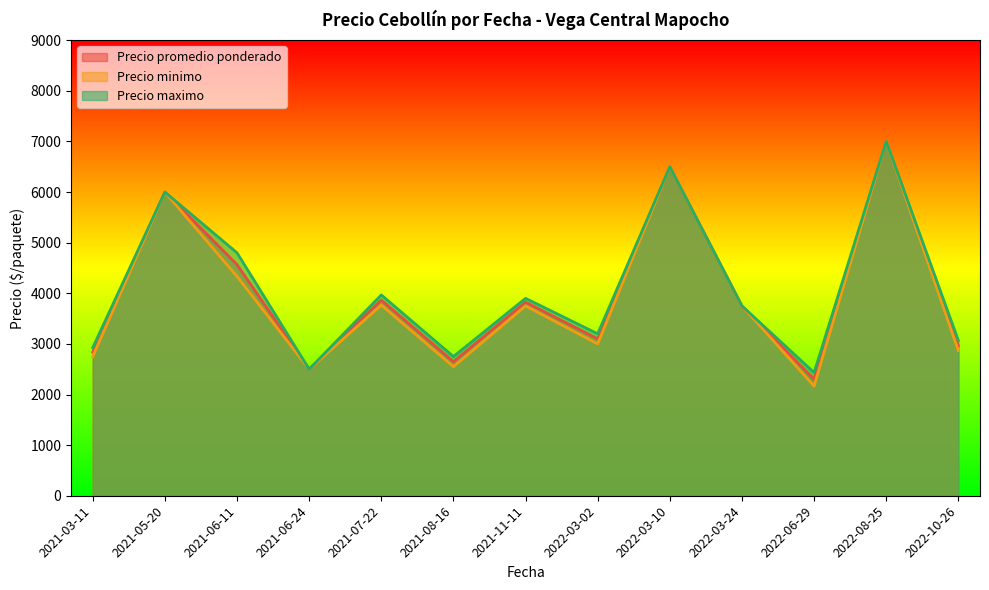

What is the difference between the highest and lowest values at 2021-06-11?

466.7